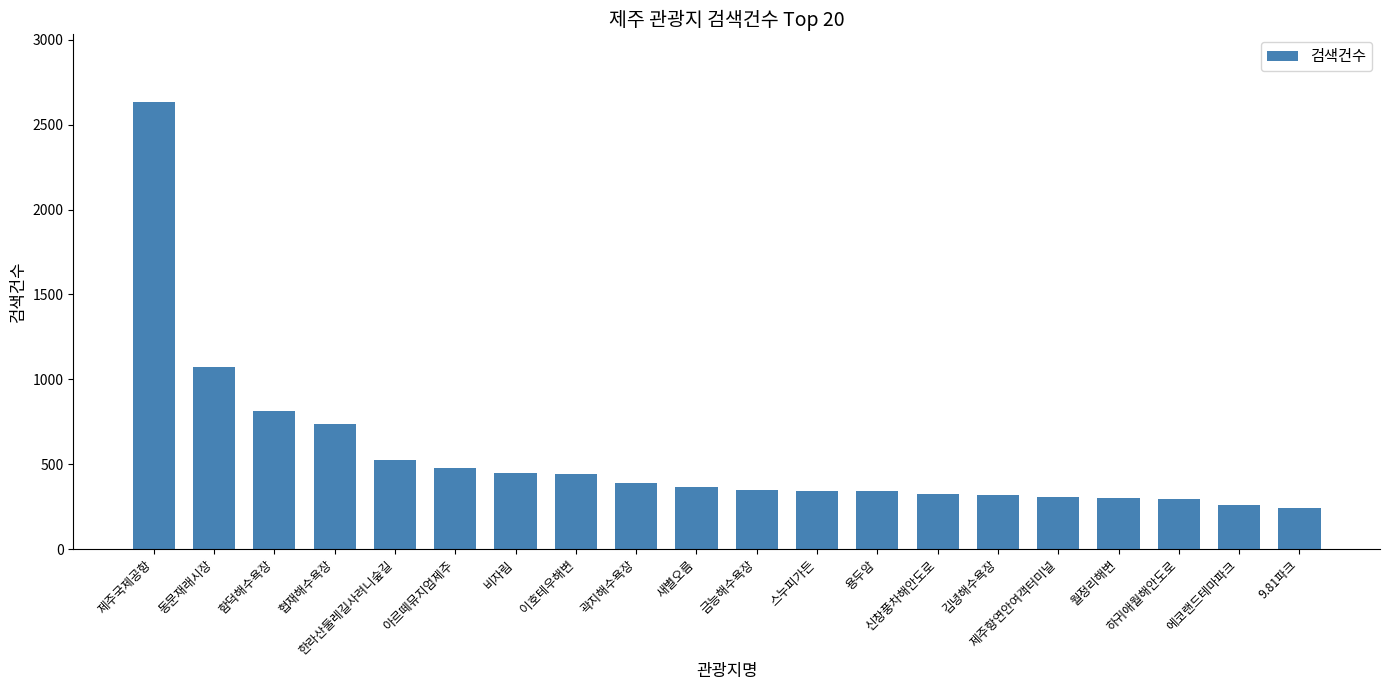

The chart shows a value of 56 at 에코랜드테마파크. True or false?

False